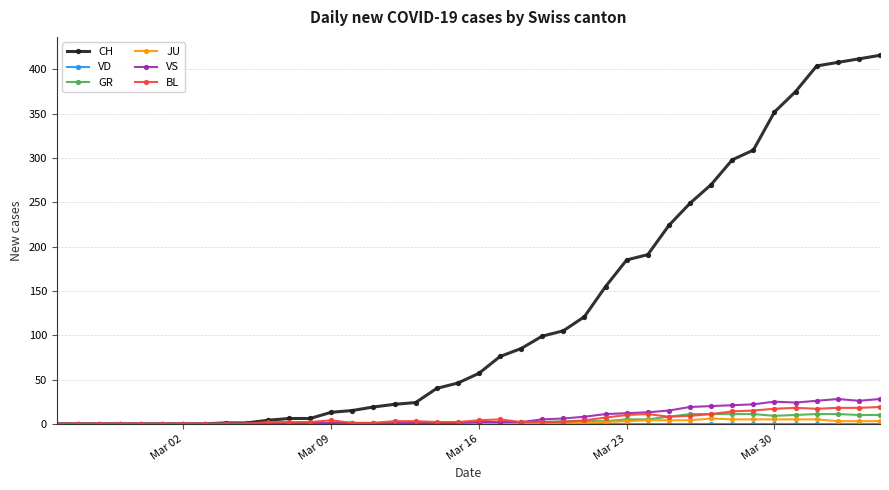

How many lines are shown in the chart?

6